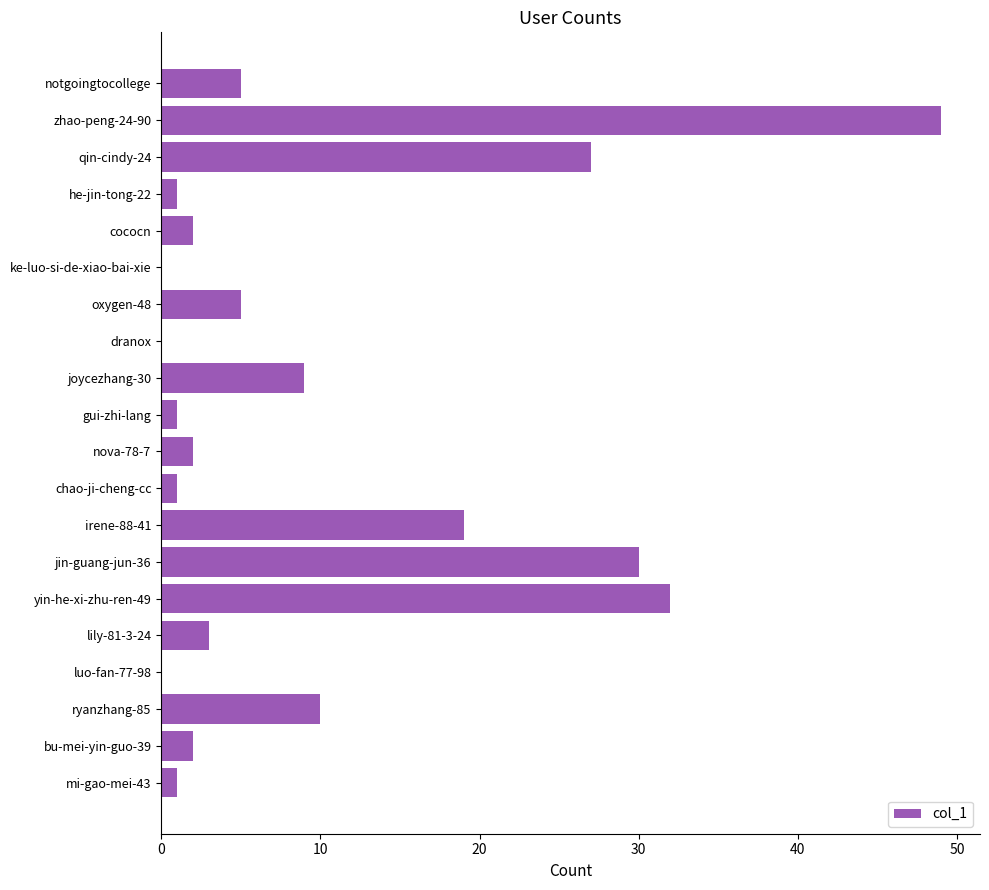

Reading bottom to top, list all the values displayed in this chart.

mi-gao-mei-43=1	bu-mei-yin-guo-39=2	ryanzhang-85=10	luo-fan-77-98=0	lily-81-3-24=3	yin-he-xi-zhu-ren-49=32	jin-guang-jun-36=30	irene-88-41=19	chao-ji-cheng-cc=1	nova-78-7=2	gui-zhi-lang=1	joycezhang-30=9	dranox=0	oxygen-48=5	ke-luo-si-de-xiao-bai-xie=0	cococn=2	he-jin-tong-22=1	qin-cindy-24=27	zhao-peng-24-90=49	notgoingtocollege=5